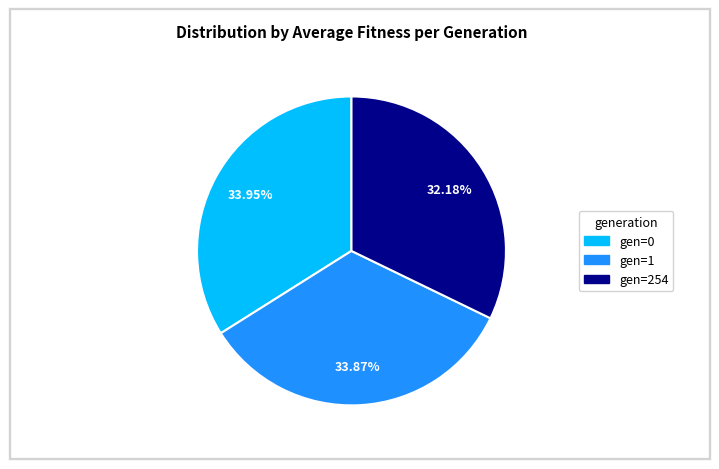

Is there any slice that represents more than half of the pie?

No